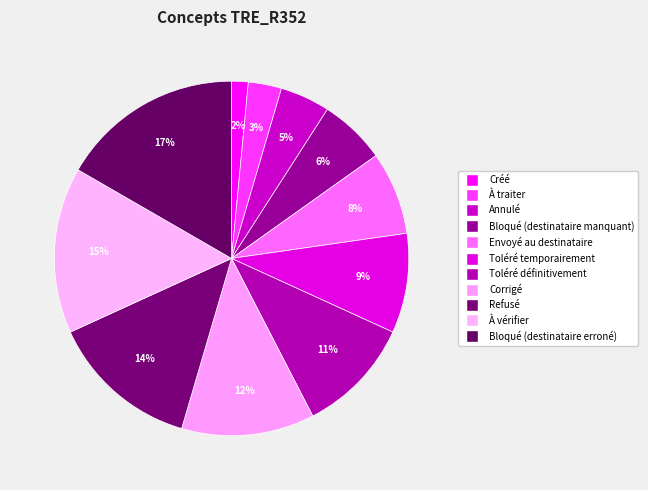

How many segments does this pie chart have?

11